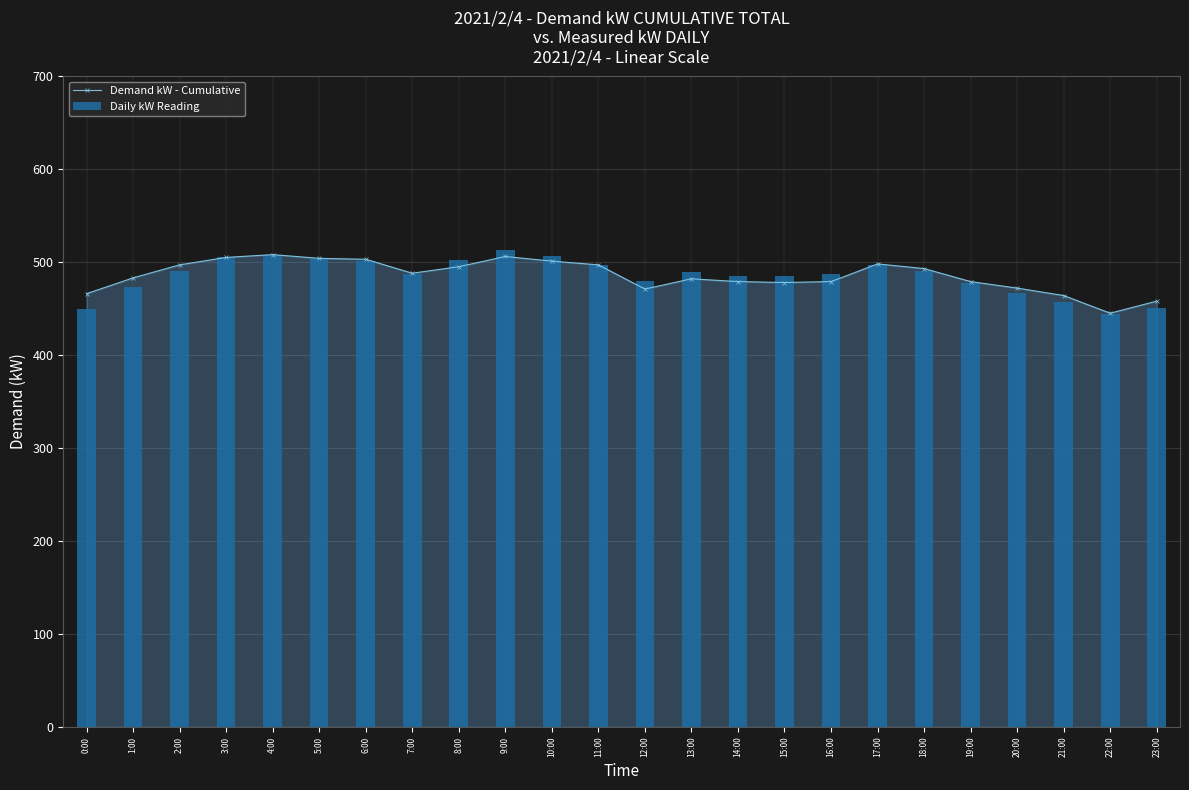

Reading right to left, extract all data points from this chart.

Demand kW - Cumulative: 23:00=458	22:00=445	21:00=464	20:00=472	19:00=479	18:00=493	17:00=498	16:00=479	15:00=478	14:00=479	13:00=482	12:00=471	11:00=497	10:00=501	9:00=506	8:00=495	7:00=488	6:00=503	5:00=504	4:00=508	3:00=505	2:00=497	1:00=483	0:00=466
Daily kW Reading: 23:00=451	22:00=444	21:00=457	20:00=467	19:00=478	18:00=490	17:00=497	16:00=487	15:00=485	14:00=485	13:00=489	12:00=480	11:00=497	10:00=507	9:00=513	8:00=502	7:00=487	6:00=501	5:00=503	4:00=508	3:00=505	2:00=490	1:00=473	0:00=450